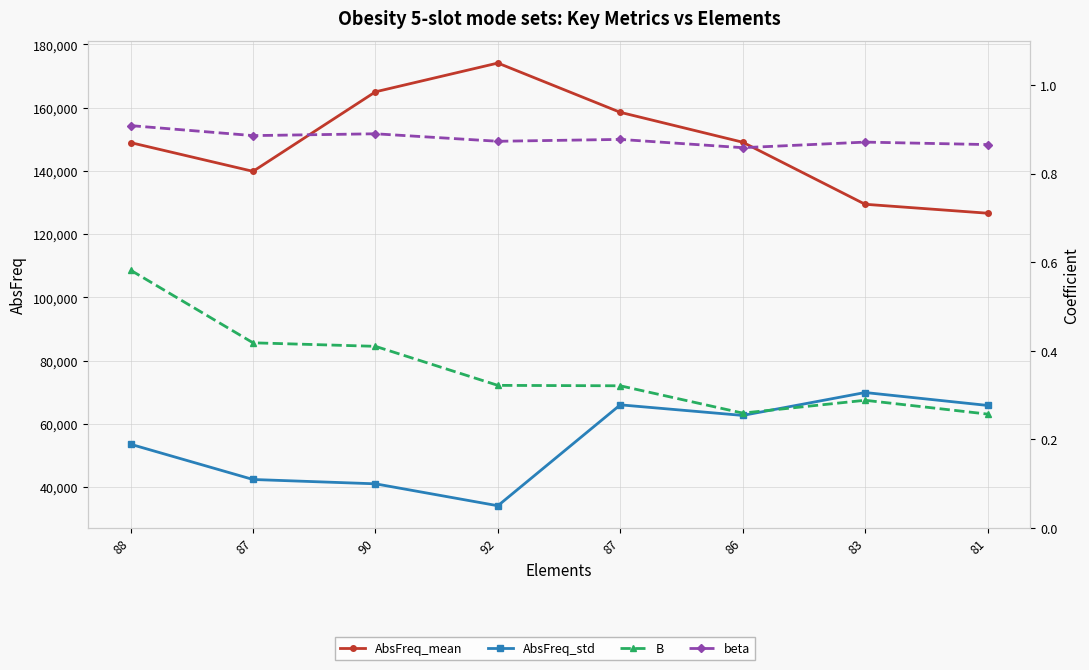

Rank the series by their maximum value, from highest to lowest.

AbsFreq_mean, AbsFreq_std, beta, B